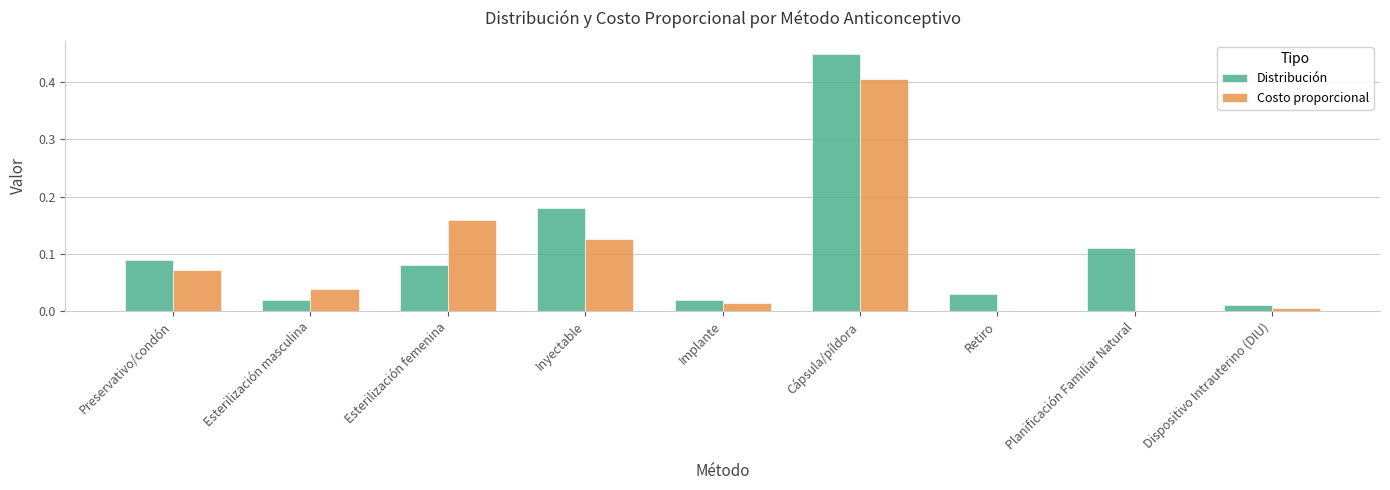

Is it true that Distribución equals 0.8 at Cápsula/píldora?

False